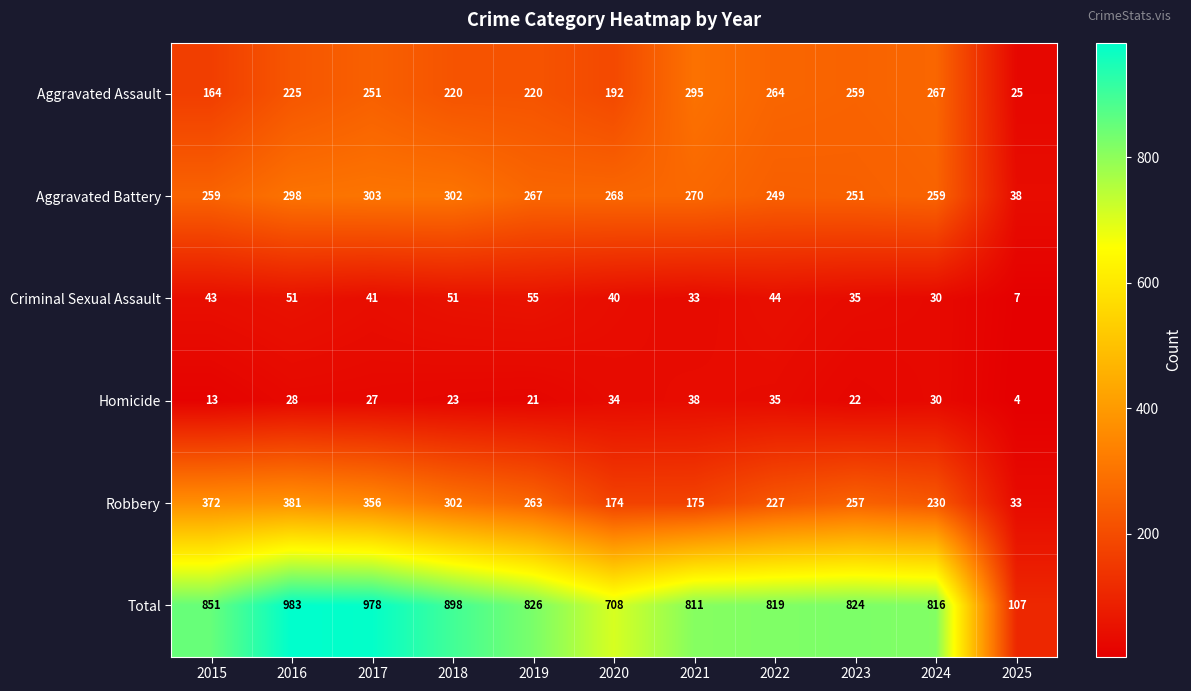

Which series has the largest range (max minus min)?

Total